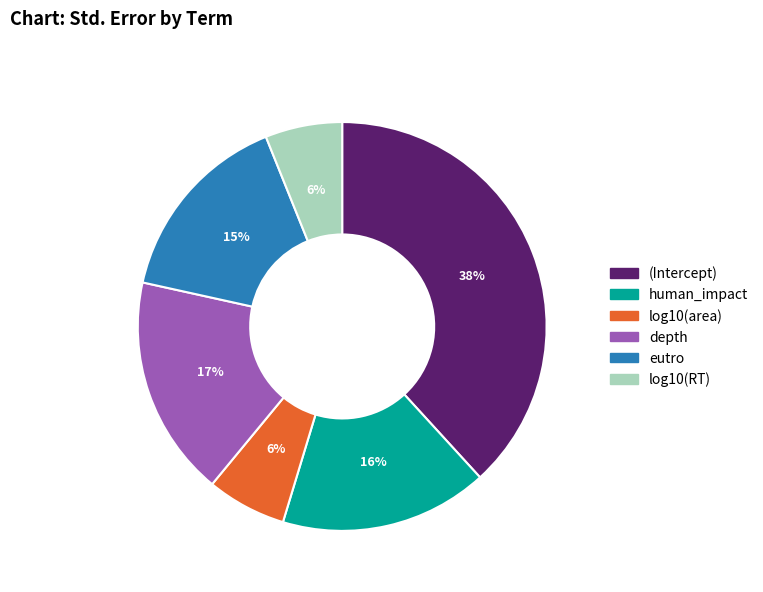

To the nearest percent, what percentage of the pie is eutro?

15%